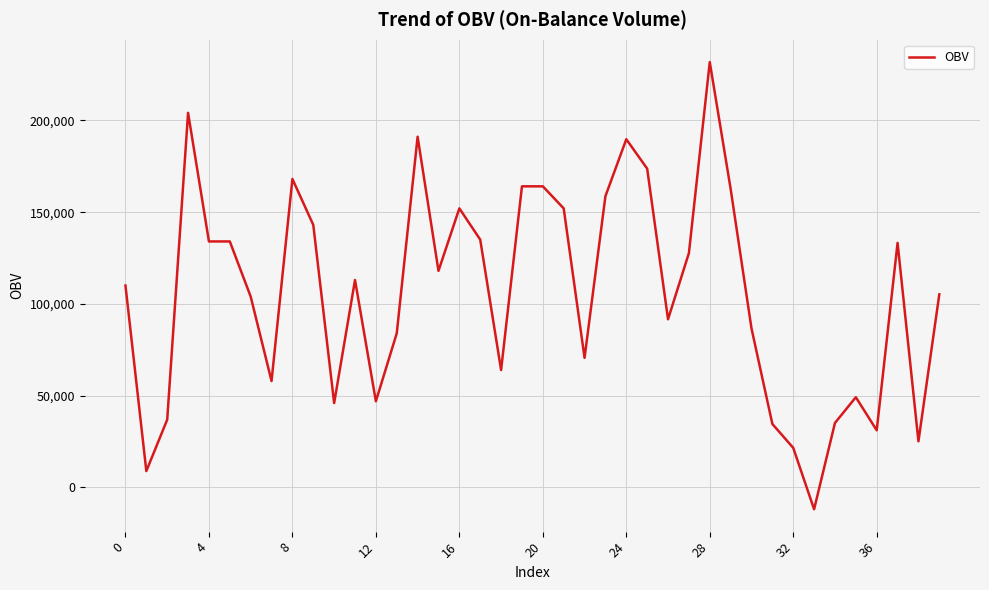

What is the maximum value shown in the chart?

231793.7